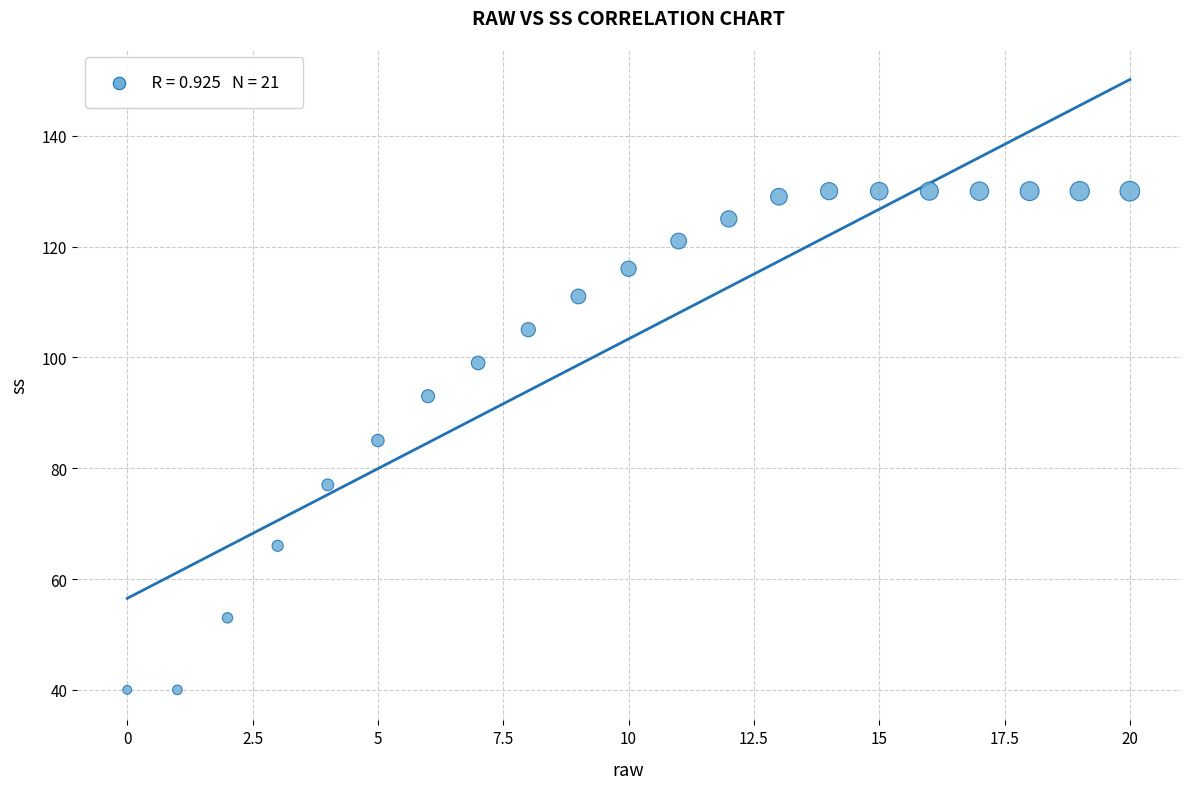

What is the range of Y values (max minus min)?

90